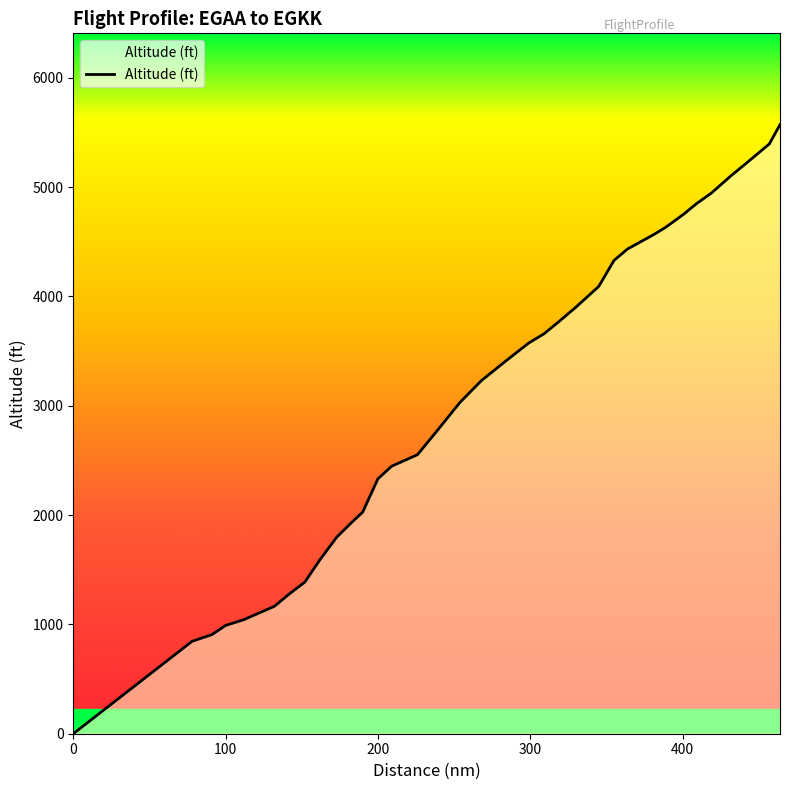

What is the average value?

3016